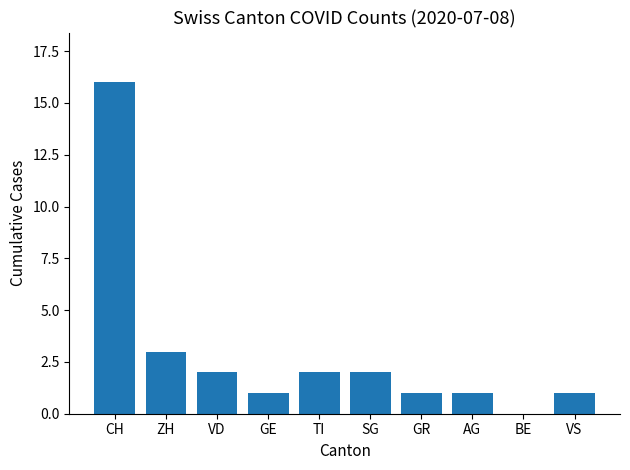

What is the ratio of the value at CH to the value at GE?

16.0